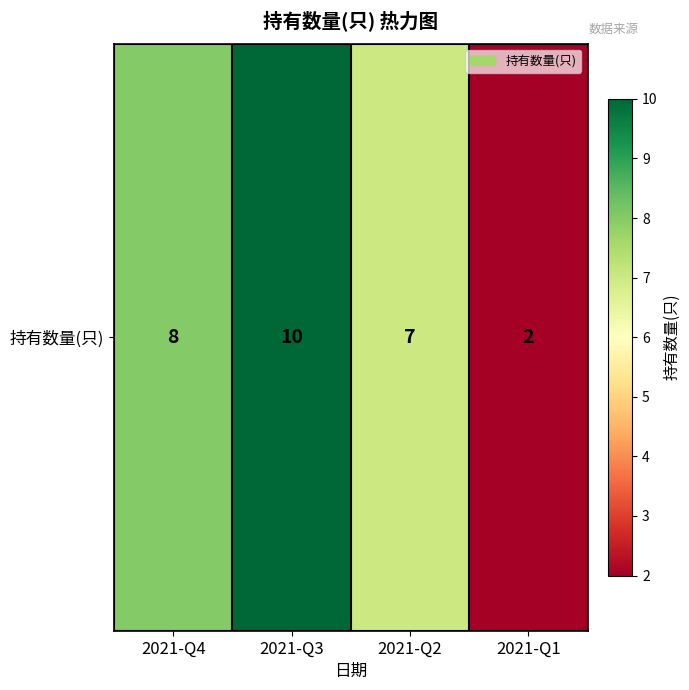

What is the greatest value displayed?

10